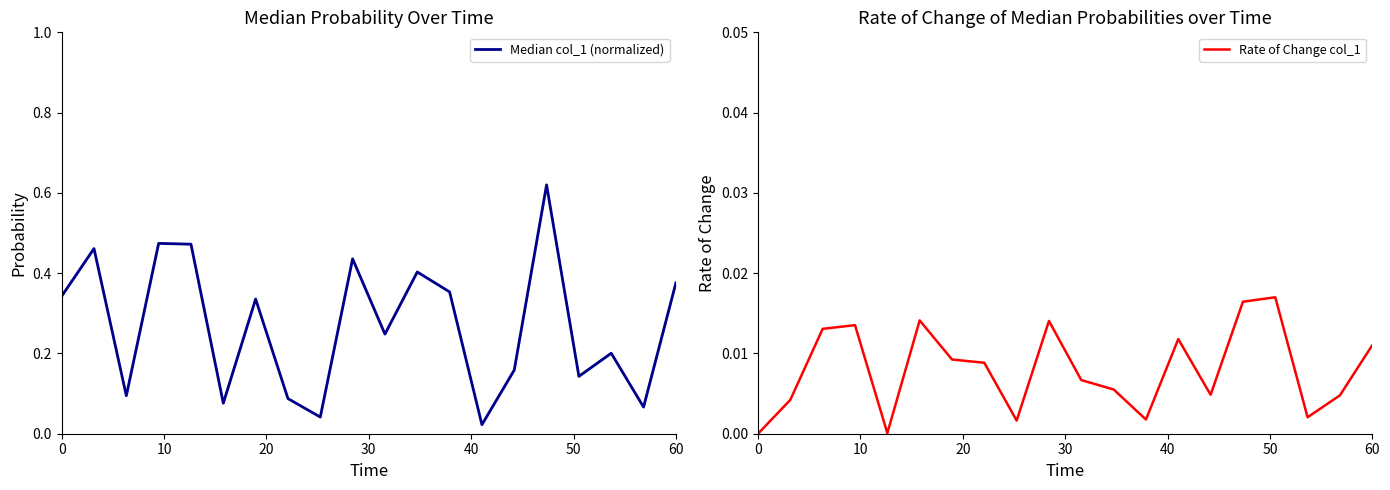

The Rate of Change col_1 series shows 0.0 at 0. True or false?

True